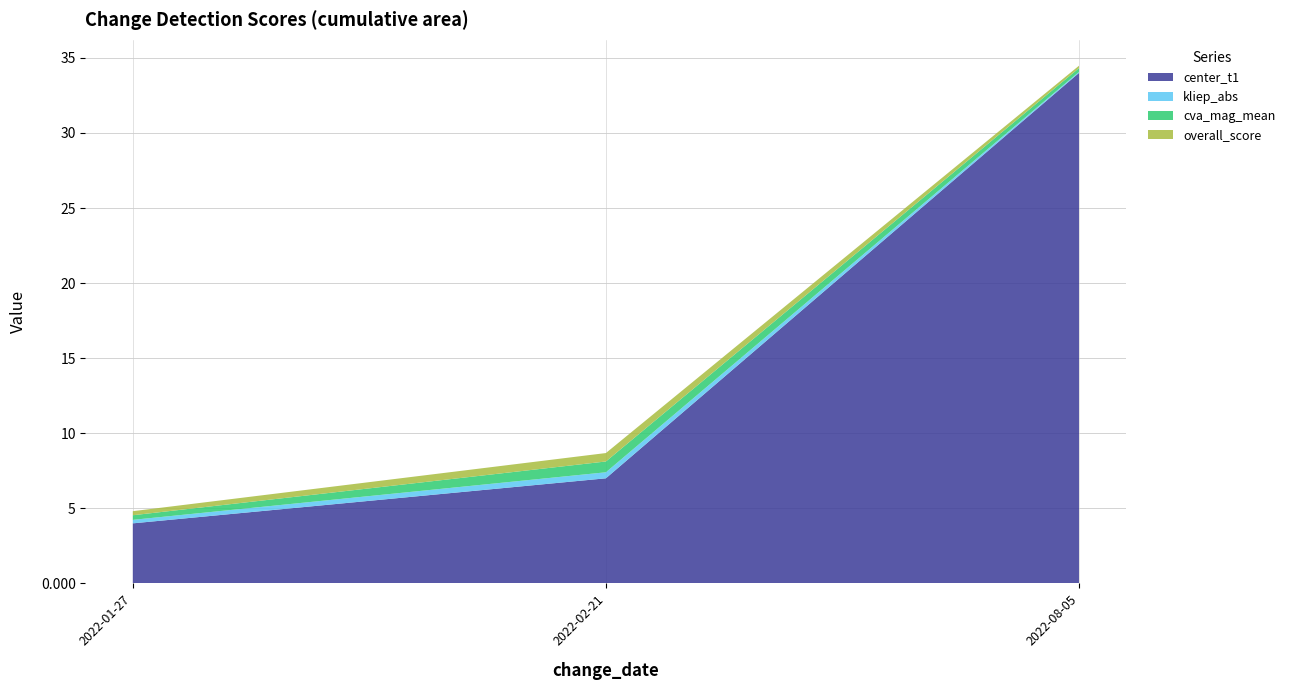

Reading right to left, what are all the values shown in this chart?

center_t1: 2022-08-05=34.0	2022-02-21=7.0	2022-01-27=4.0
kliep_abs: 2022-08-05=0.1	2022-02-21=0.4	2022-01-27=0.2
cva_mag_mean: 2022-08-05=0.3	2022-02-21=0.7	2022-01-27=0.3
overall_score: 2022-08-05=0.2	2022-02-21=0.6	2022-01-27=0.3